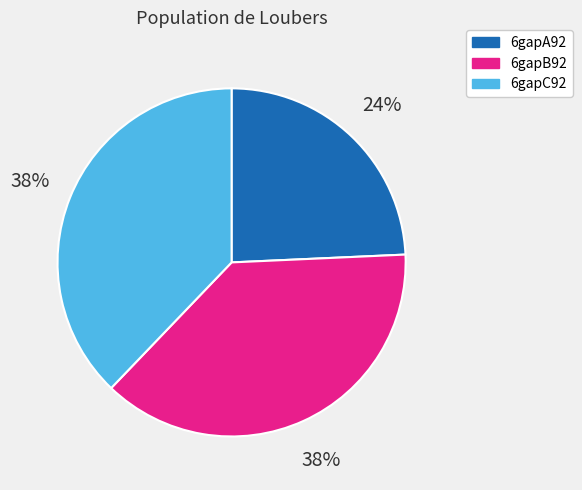

What percentage is the 6gapA92 slice, to the nearest percent?

24%